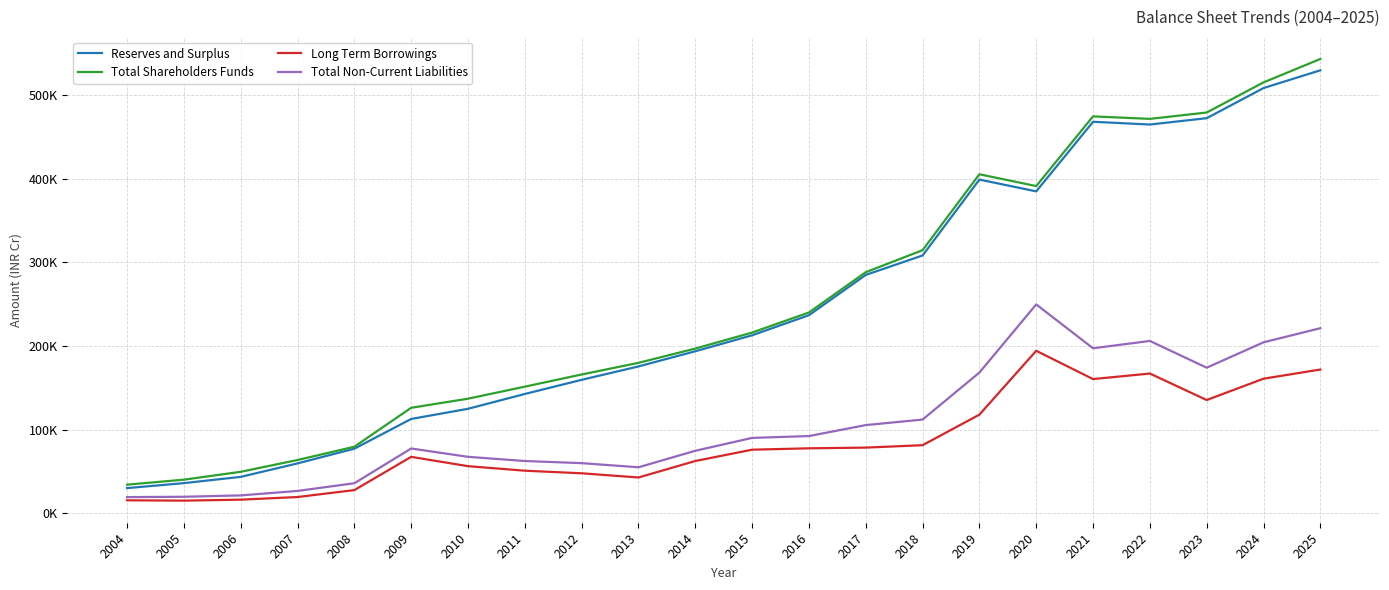

What is the spread (max minus min) of values at 2021?

313885.0